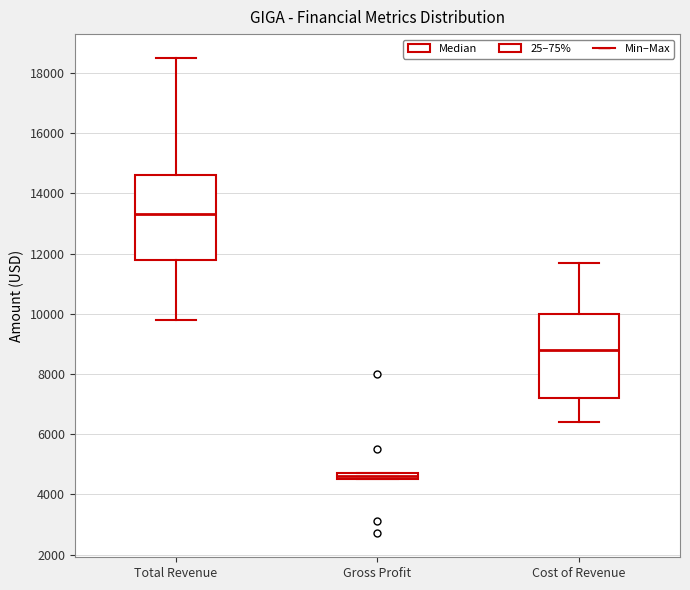

Which box has the lowest median line?

Gross Profit